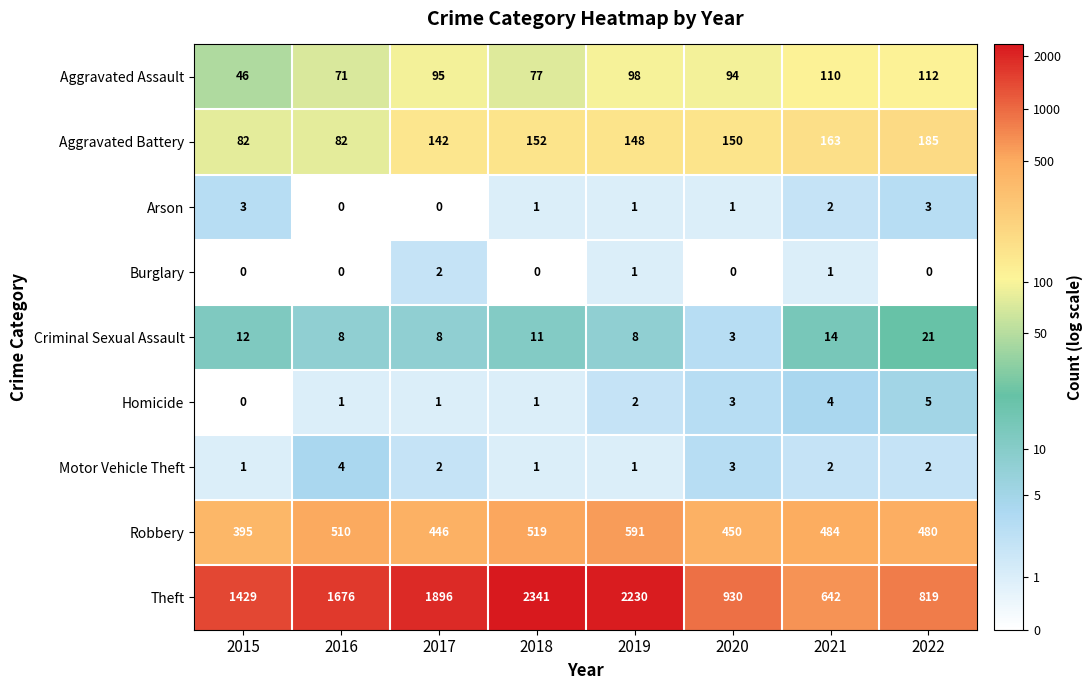

Which series changed the most between 2015 and 2021?

Theft